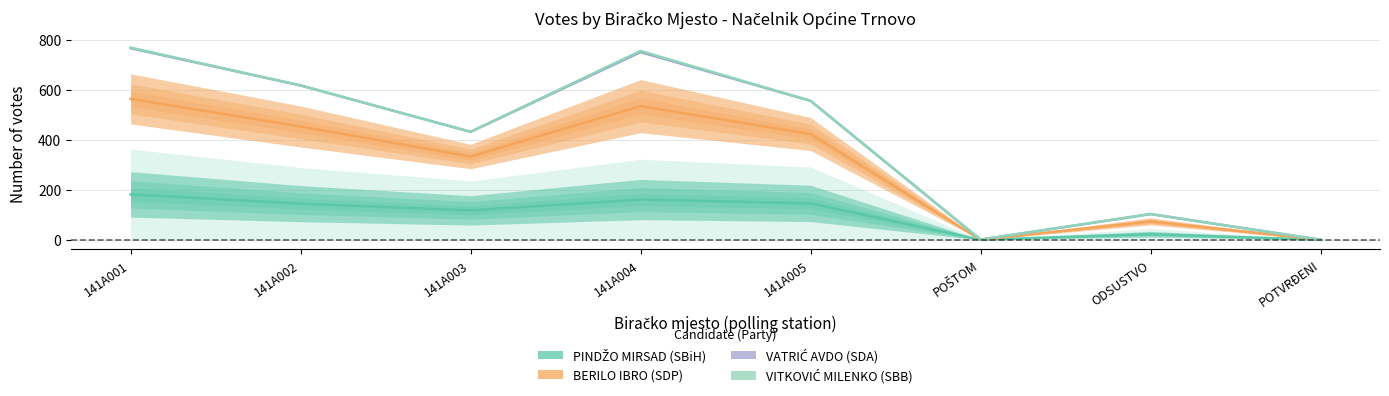

True or false: BERILO IBRO (SDP) and PINDŽO MIRSAD (SBiH) intersect in this chart.

False